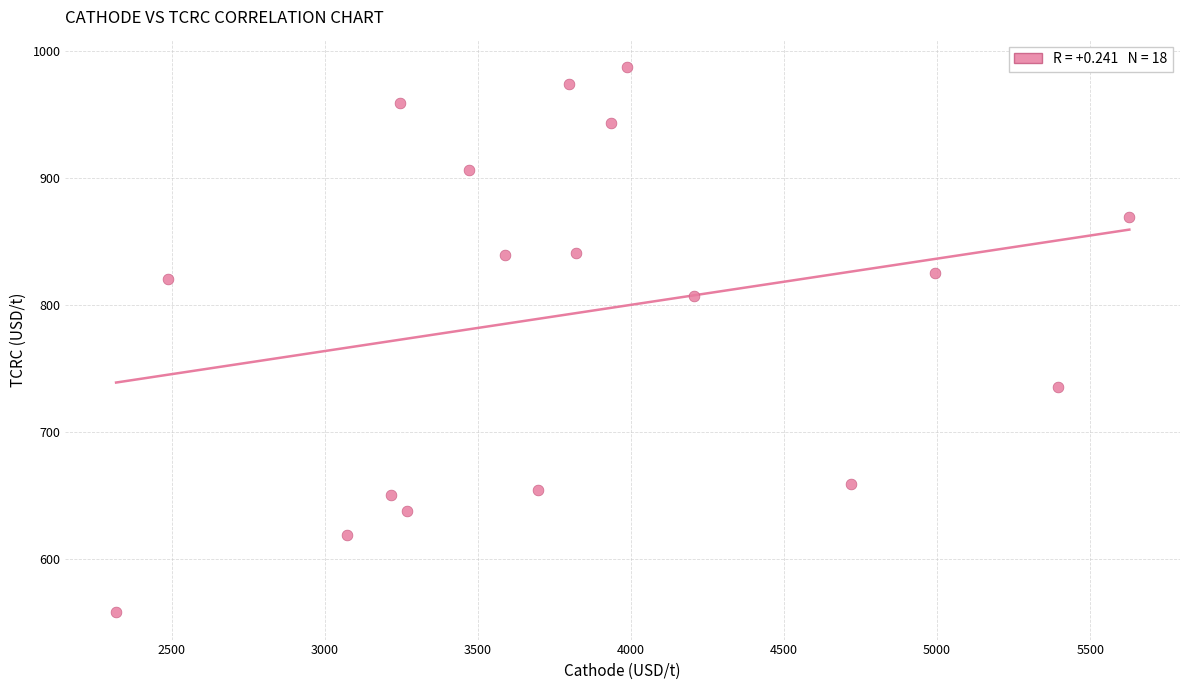

What is the range of X values (max minus min)?

3309.9